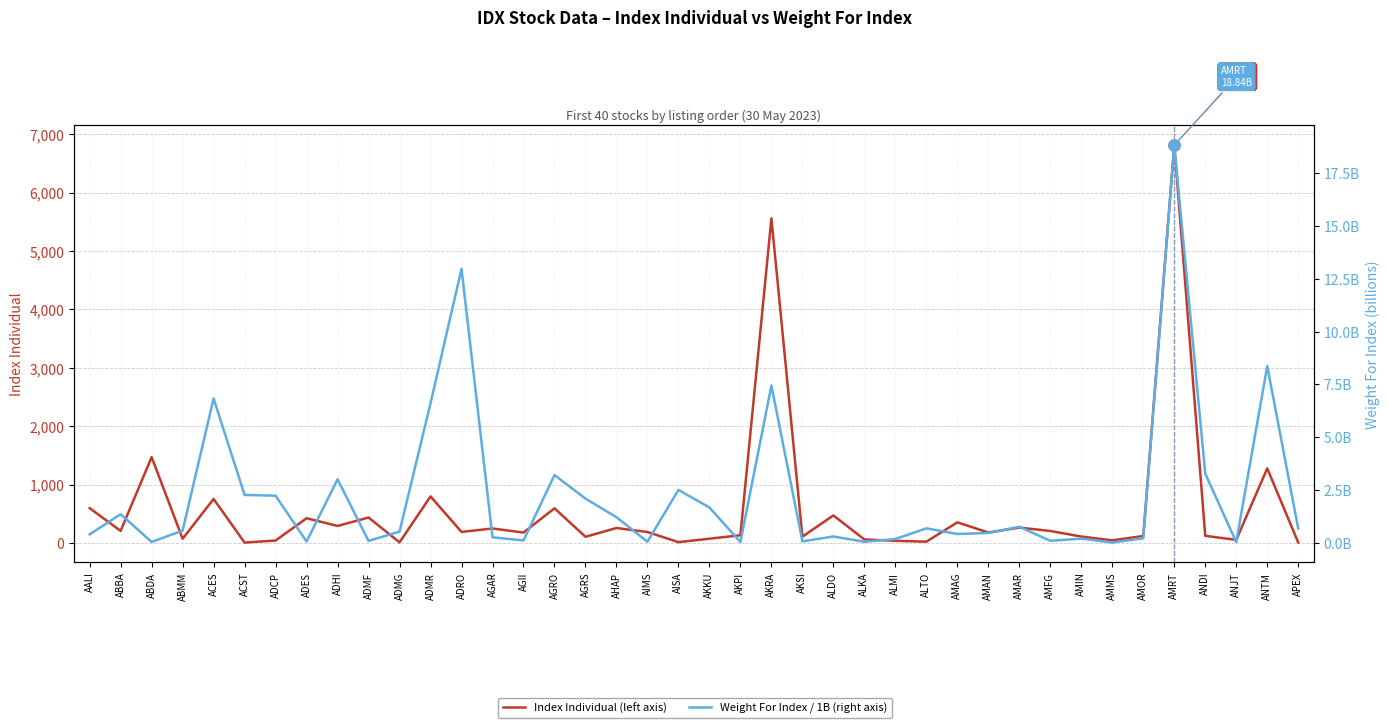

At which label does Weight For Index / 1B (right axis) reach its minimum?

AMMS